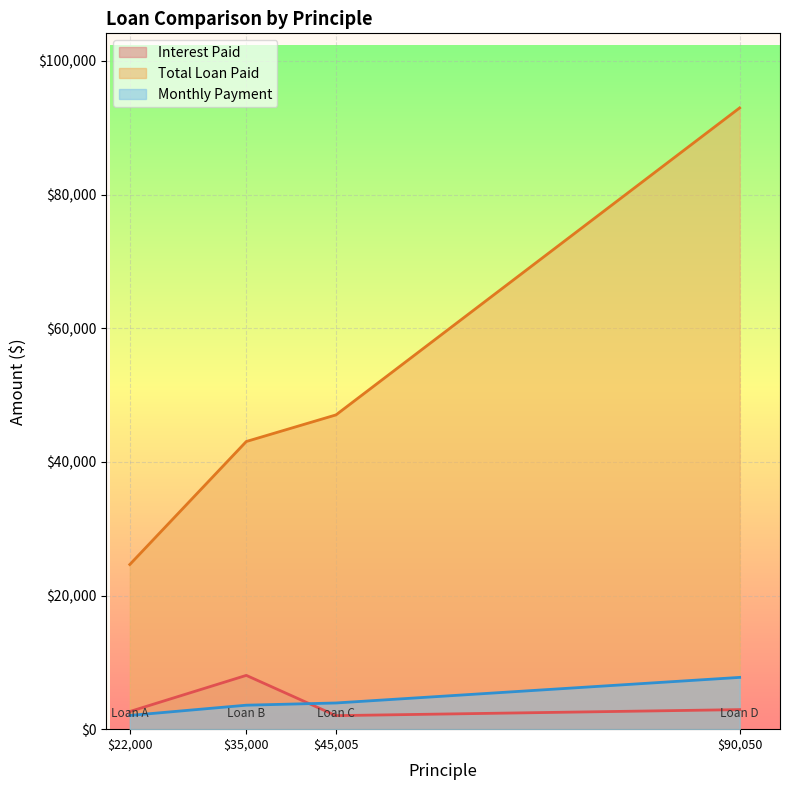

At which label does Monthly Payment reach its minimum?

$22,000